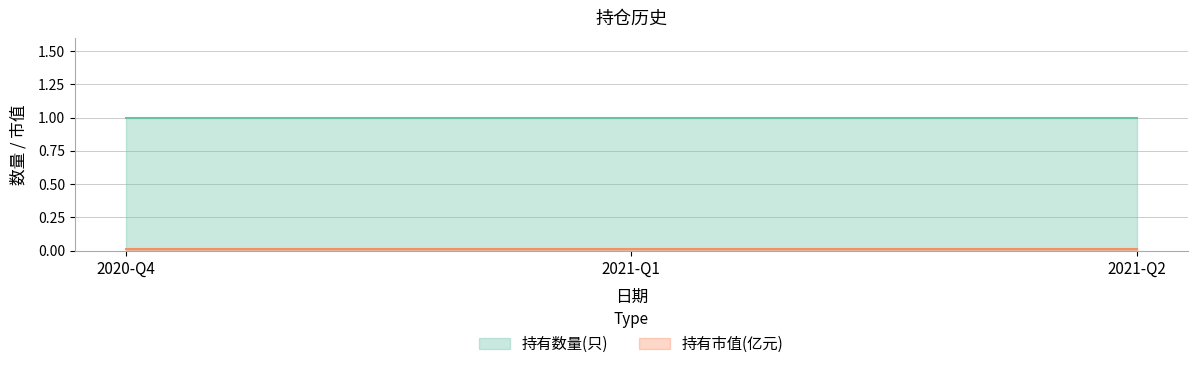

How many series are shown in this chart?

2